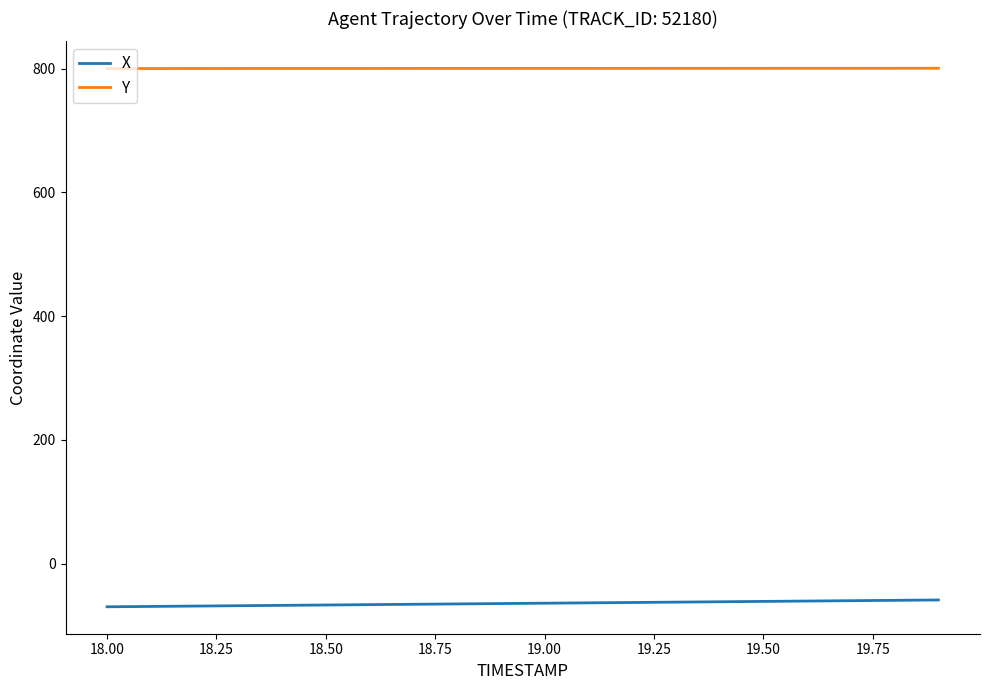

Which series has the largest total across all categories?

Y